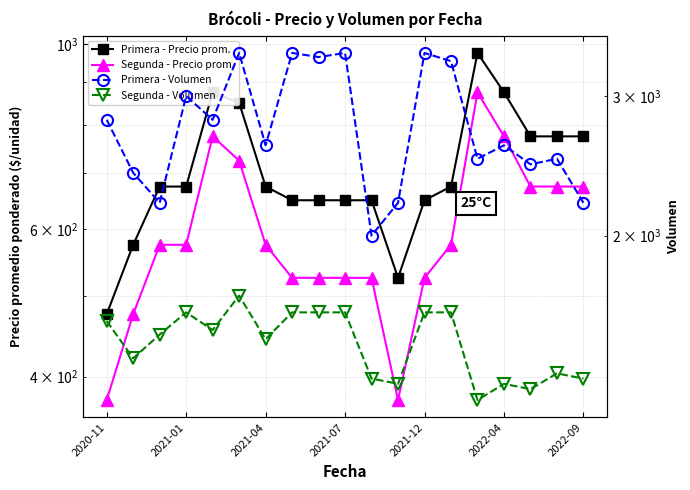

How many lines are shown in the chart?

4